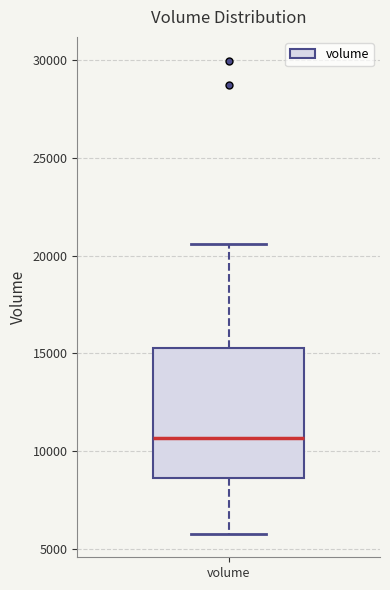

Read this box plot against the y-axis: the position of the median line, the range covered by the box, and the ends of both whiskers. The values are not printed on the chart, so give them approximately, as read against the axis.

median 10500, box 8500 to 15500, whiskers 6000 to 20500